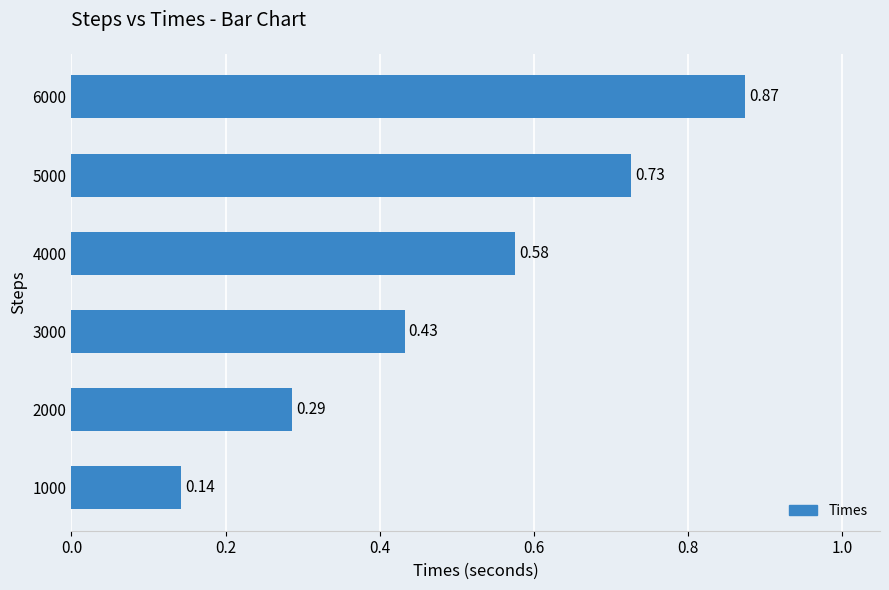

How many values are between 0 and 1?

6